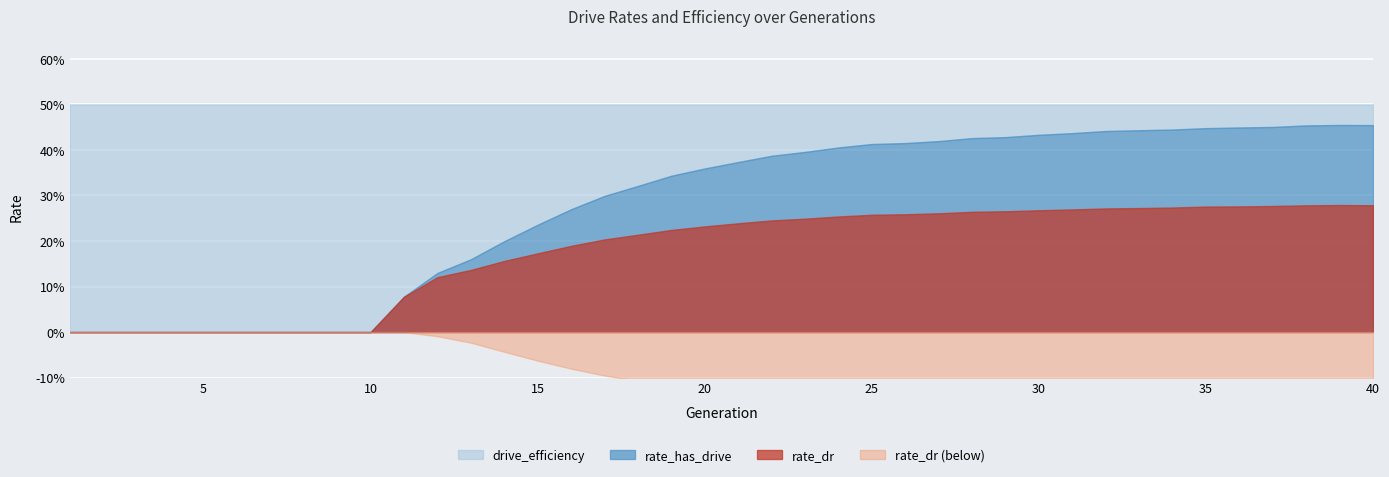

What is the total value across all series at 38?

1.2